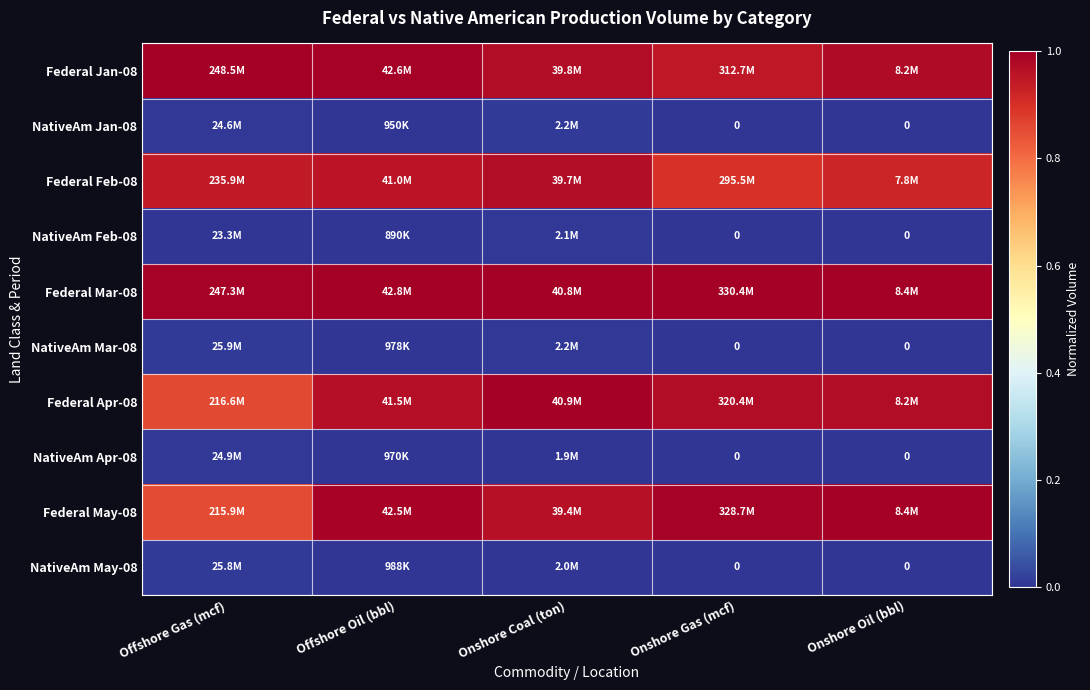

At how many categories does at least one series exceed 0?

5